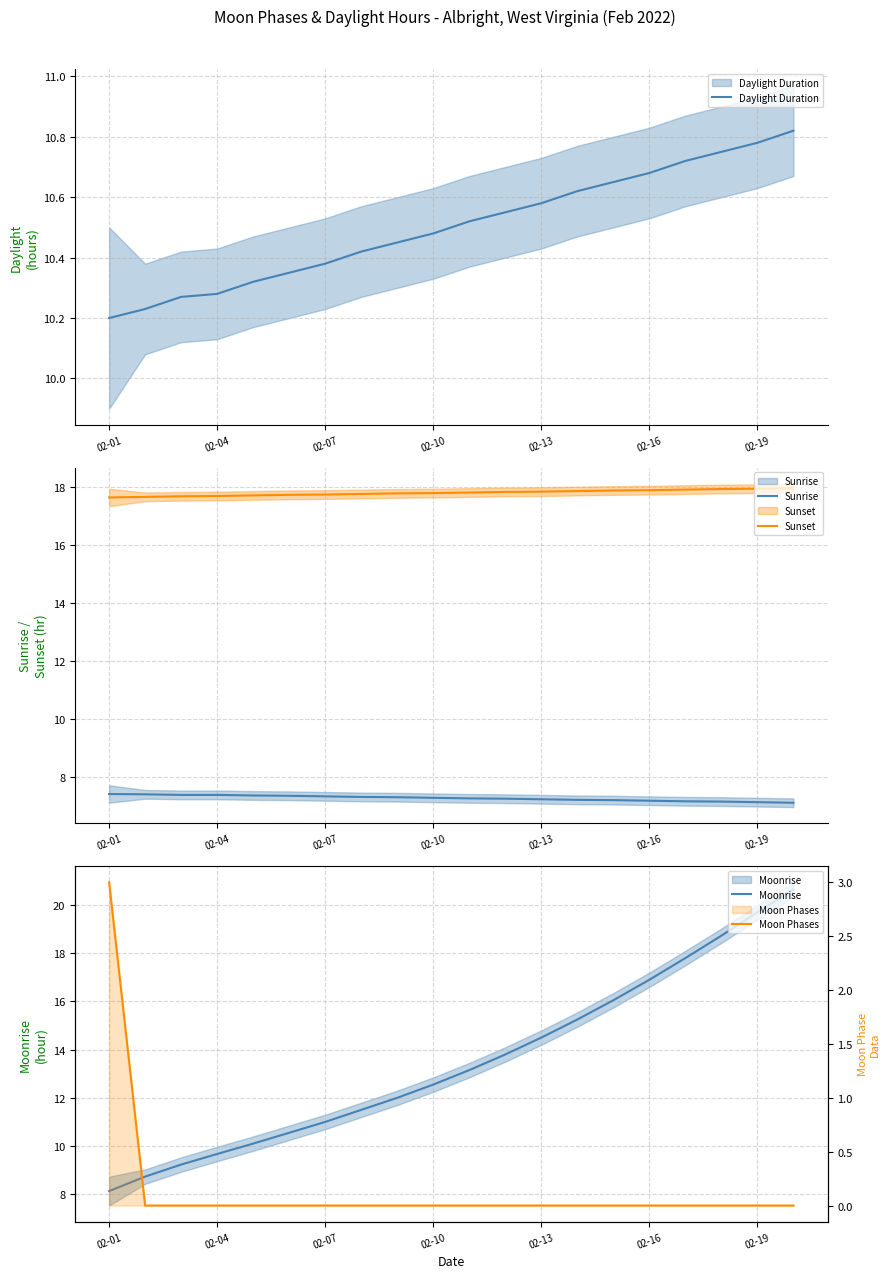

Reading right to left, list all the values displayed in this chart.

Daylight Duration: 10.8	10.8	10.8	10.7	10.7	10.7	10.6	10.6	10.6	10.5	10.5	10.4	10.4	10.4	10.3	10.3	10.3	10.3	10.2	10.2
Sunrise: 7.1	7.2	7.2	7.2	7.2	7.2	7.2	7.2	7.3	7.3	7.3	7.3	7.3	7.3	7.4	7.4	7.4	7.4	7.4	7.4
Sunset: 17.9	17.9	17.9	17.9	17.9	17.9	17.9	17.8	17.8	17.8	17.8	17.8	17.8	17.7	17.7	17.7	17.7	17.7	17.6	17.6
Moonrise: 20.6	19.7	18.7	17.8	16.9	16.1	15.2	14.5	13.8	13.2	12.6	12.0	11.5	11.0	10.6	10.1	9.7	9.2	8.7	8.1
Moon Phases: 0.0	0.0	0.0	0.0	0.0	0.0	0.0	0.0	0.0	0.0	0.0	0.0	0.0	0.0	0.0	0.0	0.0	0.0	0.0	3.0